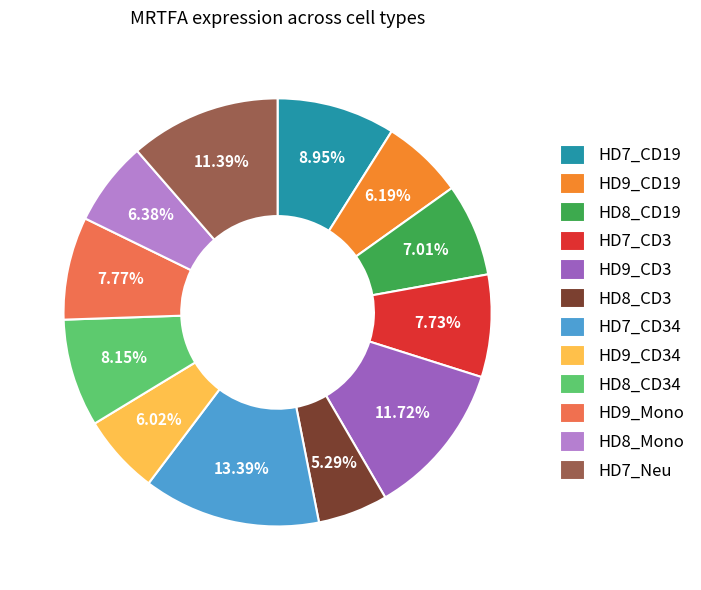

Which slice is the largest?

HD7_CD34